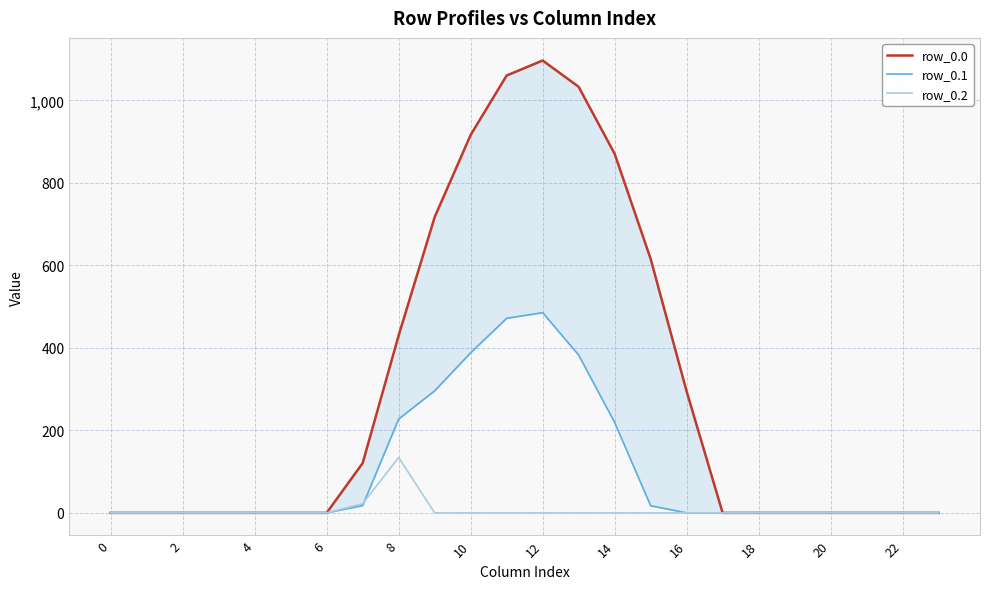

True or false: row_0.1 and row_0.0 cross at least once.

False